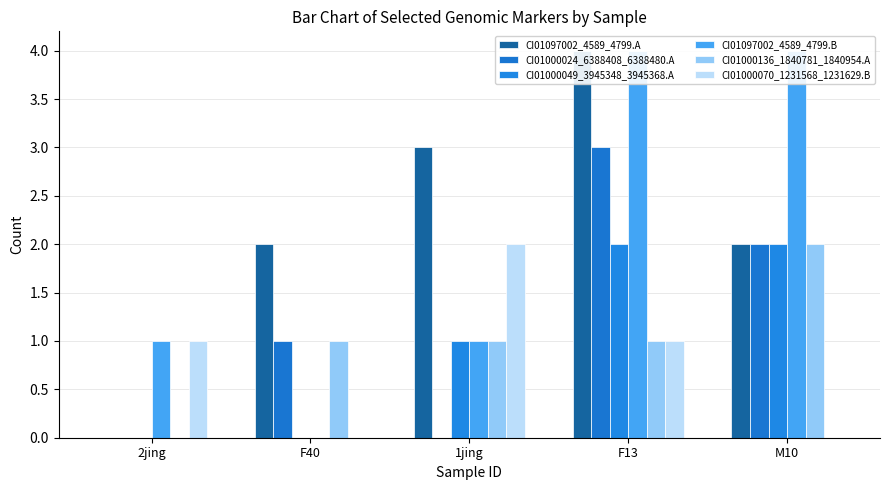

What is the difference between the maximum and minimum values in the CI01000049_3945348_3945368.A series?

2